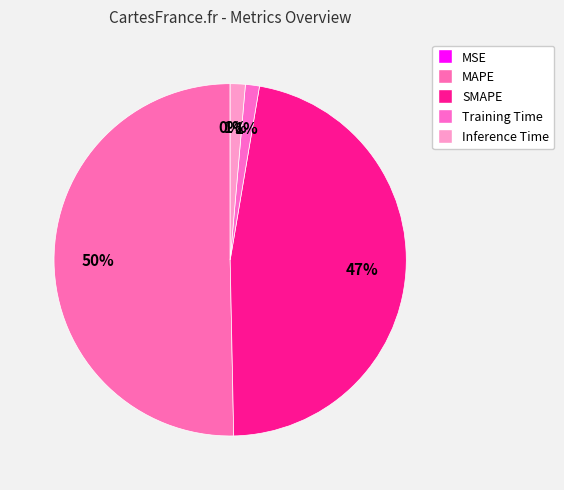

Combined, what portion of the pie is MSE and SMAPE?

47.0%